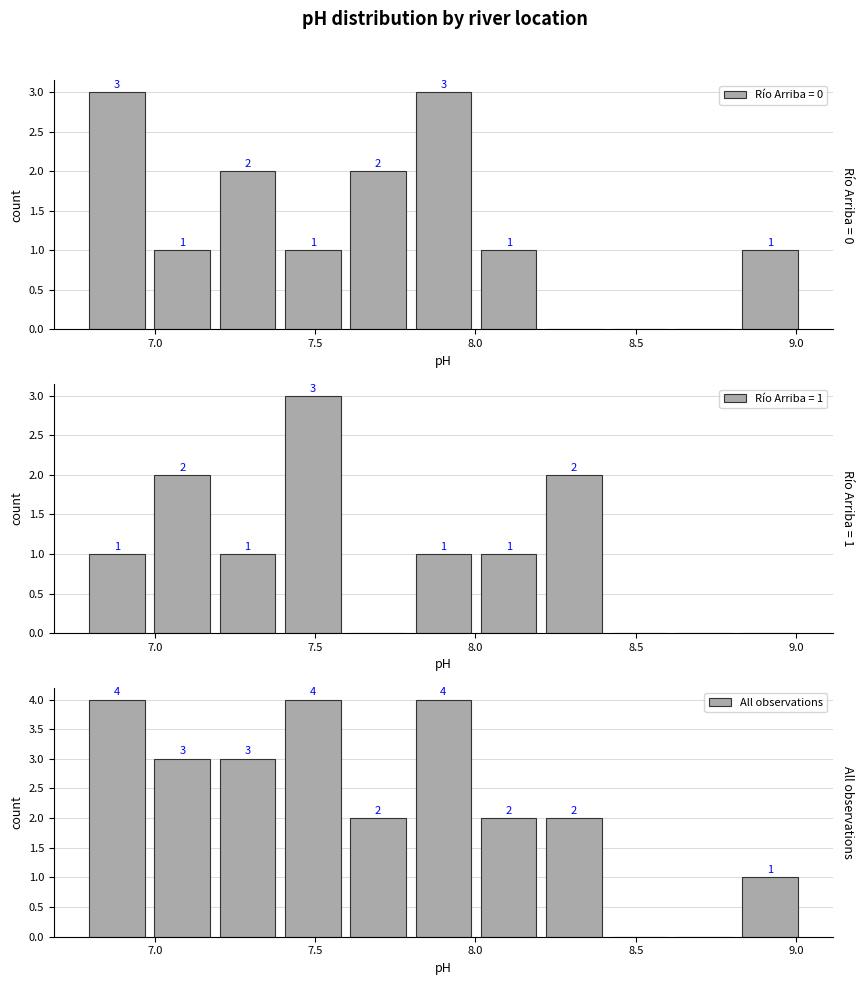

What is the value of the 7th bar from the left?

2